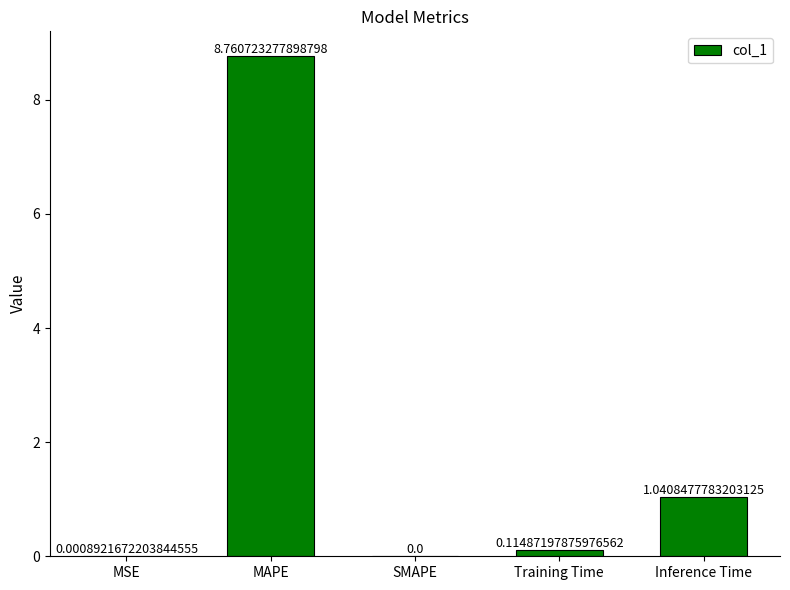

What is the sum of all values?

9.9